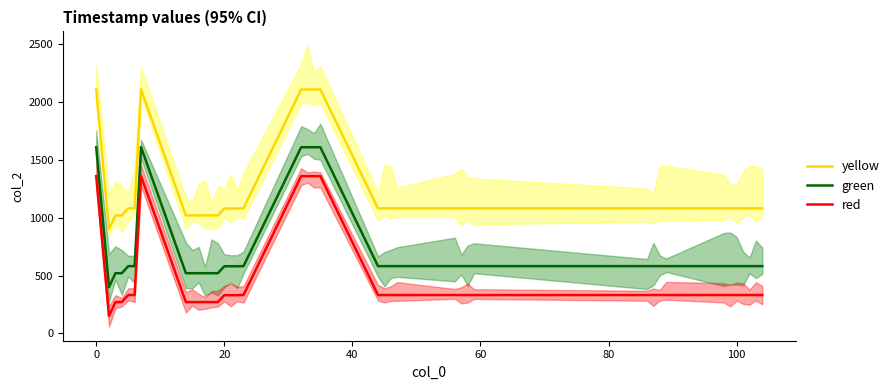

Reading right to left, transcribe all the data shown in this chart.

yellow: 1081	1081	1081	1081	1081	1081	1081	1081	1081	1081	1081	1081	1081	1081	1081	1081	1081	1081	1081	2110	2110	2110	2110	1081	1080	1080	1080	1020	1020	1020	1020	1020	1020	2111	1081	1081	1020	1020	900	2110
green: 581	581	581	581	581	581	581	581	581	581	581	581	581	581	581	581	581	581	581	1610	1610	1610	1610	581	580	580	580	520	520	520	520	520	520	1611	581	581	520	520	400	1610
red: 331	331	331	331	331	331	331	331	331	331	331	331	331	331	331	331	331	331	331	1360	1360	1360	1360	331	330	330	330	270	270	270	270	270	270	1361	331	331	270	270	150	1360